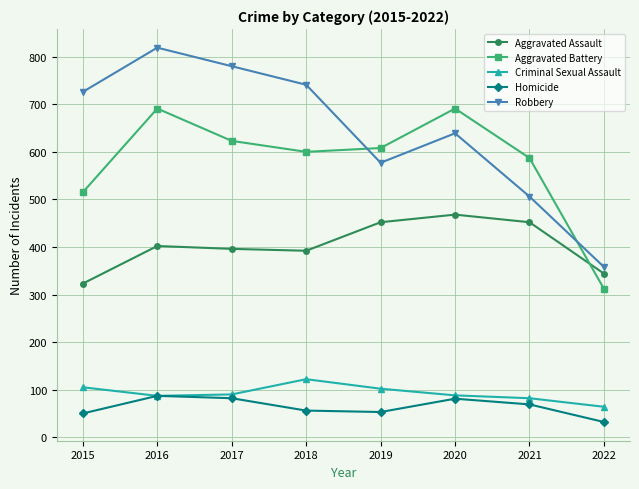

What are all the series names shown in the legend?

Aggravated Assault, Aggravated Battery, Criminal Sexual Assault, Homicide, Robbery